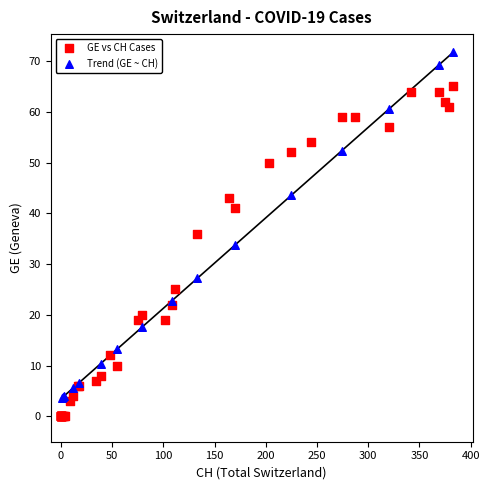

Which series reaches the maximum Y coordinate?

Trend (GE ~ CH)